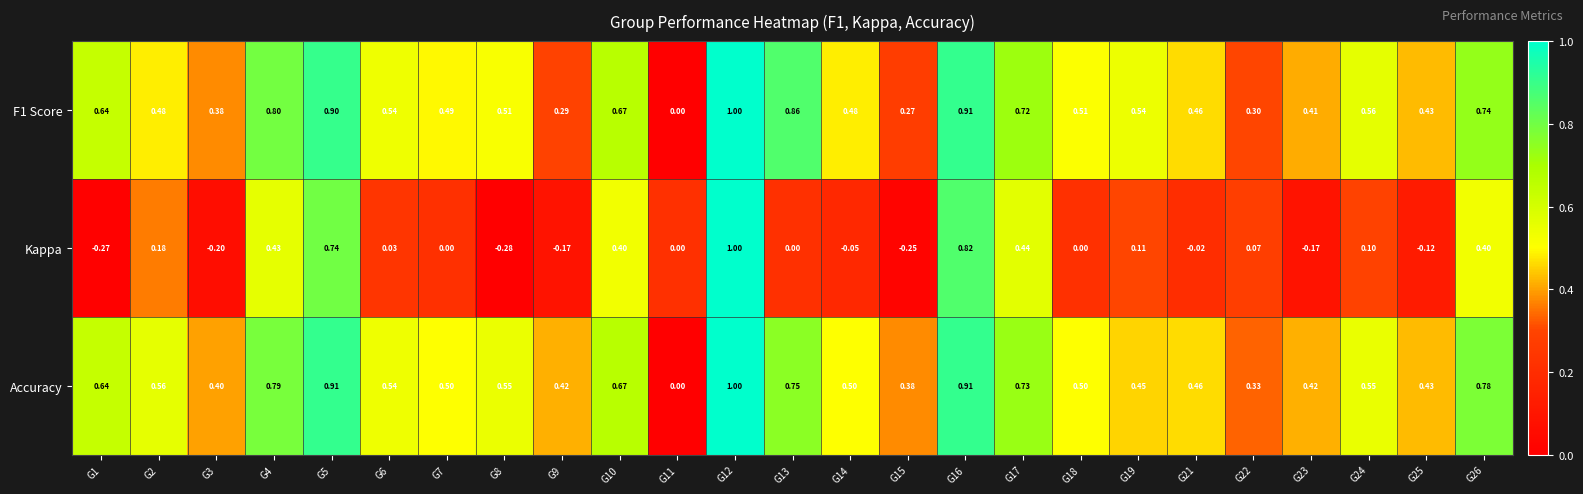

Which series has the largest range (max minus min)?

Kappa